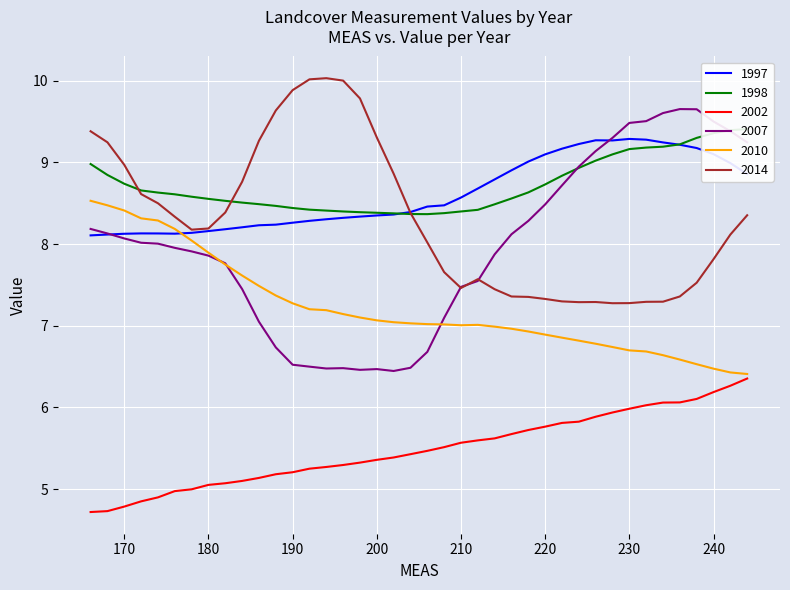

At which label is c2010_re_1p5_bi closest to 7?

210